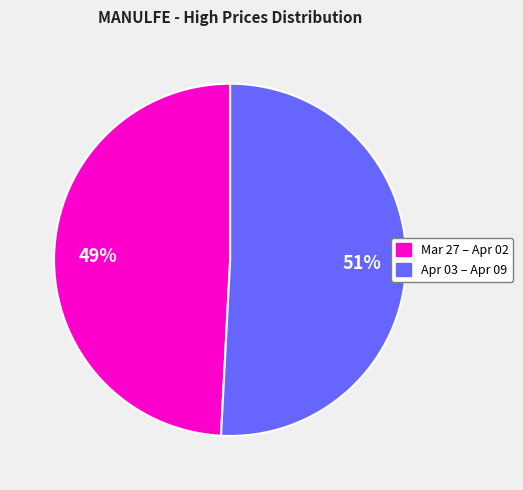

How many segments does this pie chart have?

2